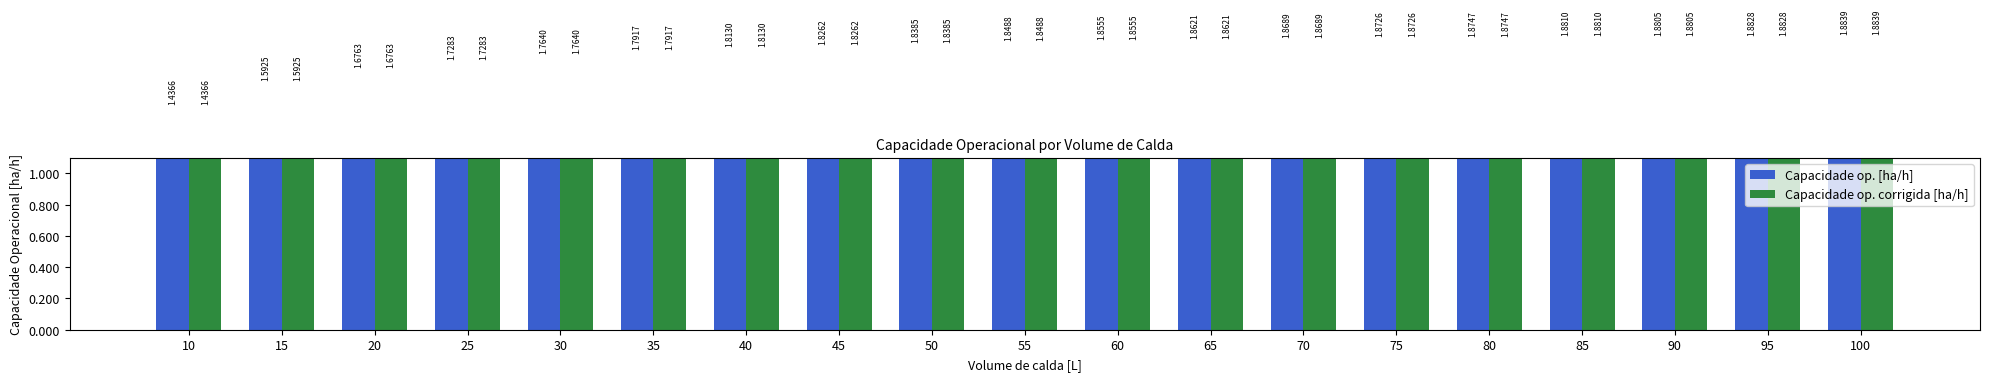

How many groups of bars are there?

19